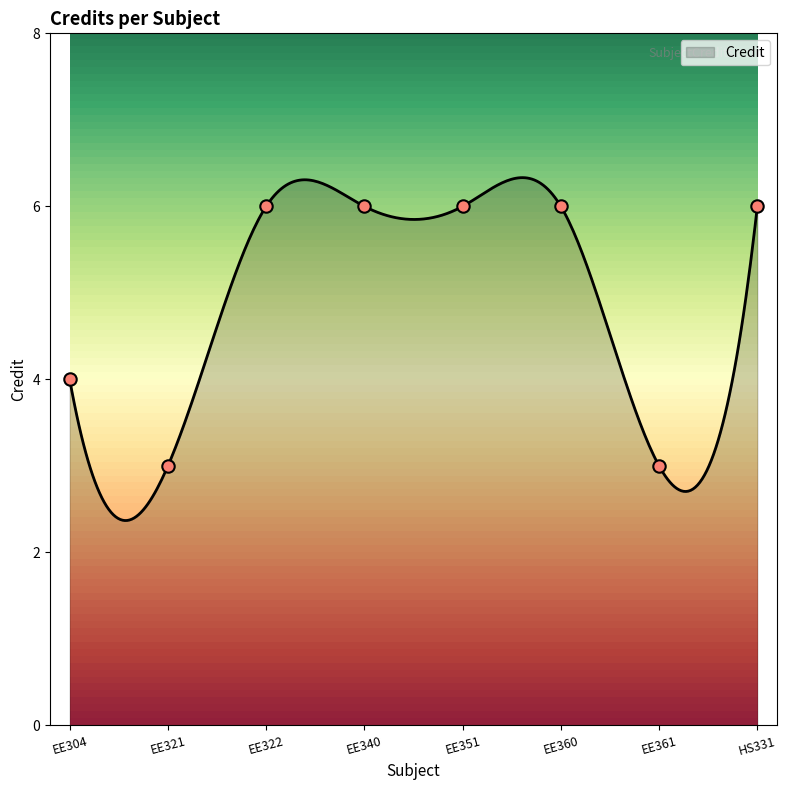

What is the ratio of the value at EE340 to the value at HS331?

1.0